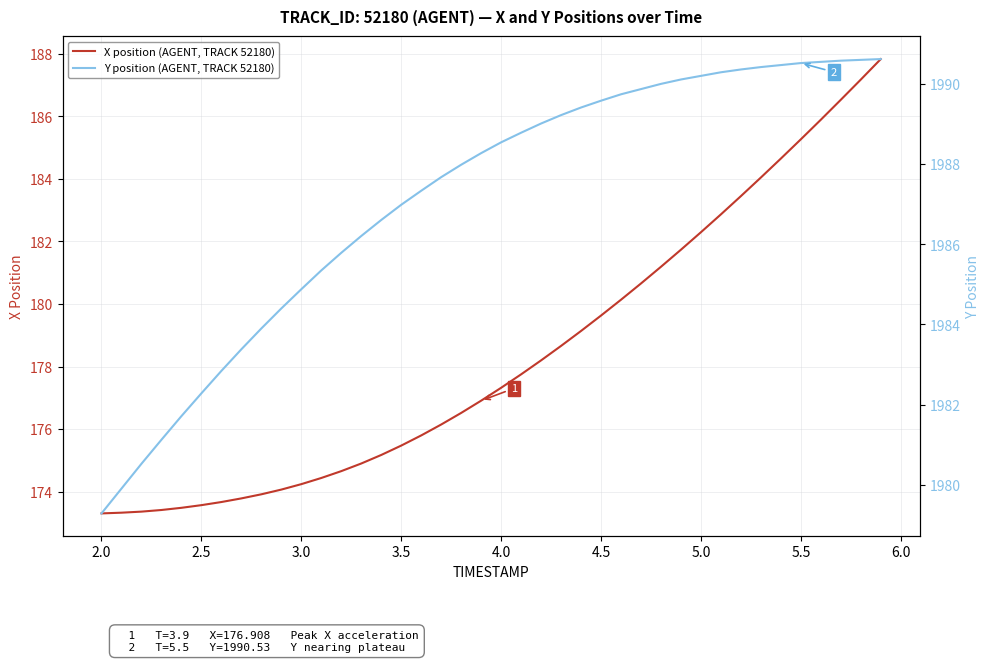

What is the lowest value of the X position (AGENT, TRACK 52180) series?

173.3